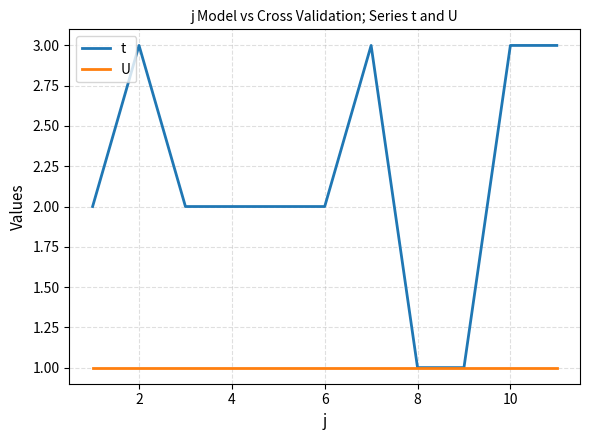

Which series has the largest range (max minus min)?

t